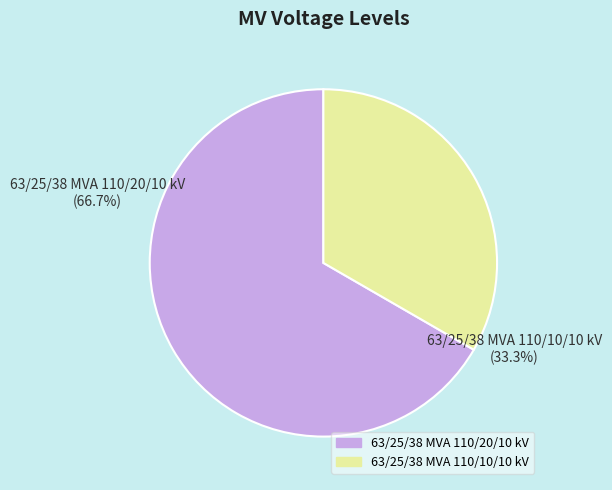

Between 63/25/38 MVA 110/10/10 kV and 63/25/38 MVA 110/20/10 kV, which is larger?

63/25/38 MVA 110/20/10 kV